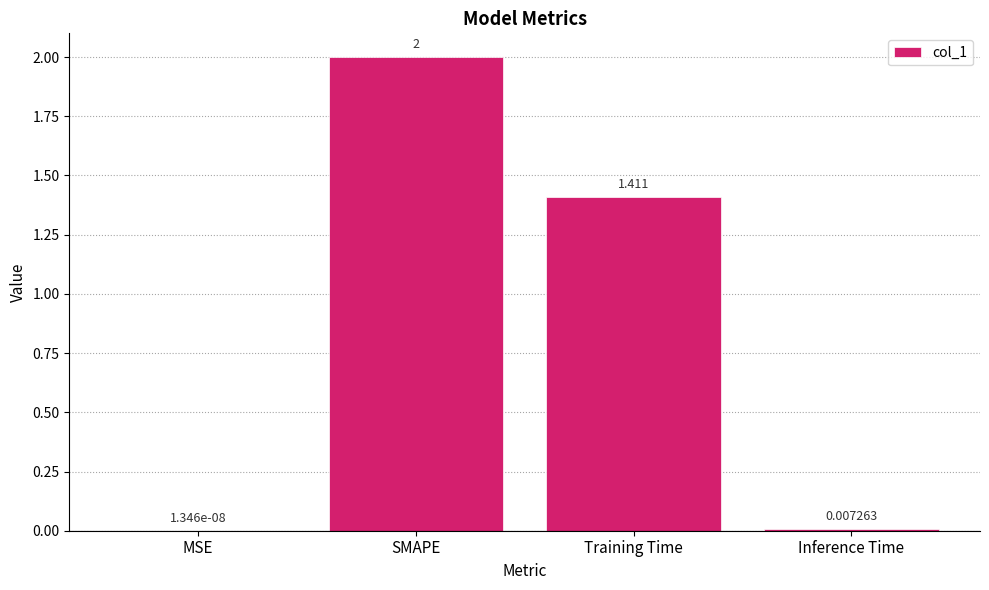

At which category does the chart reach its peak across all series?

SMAPE